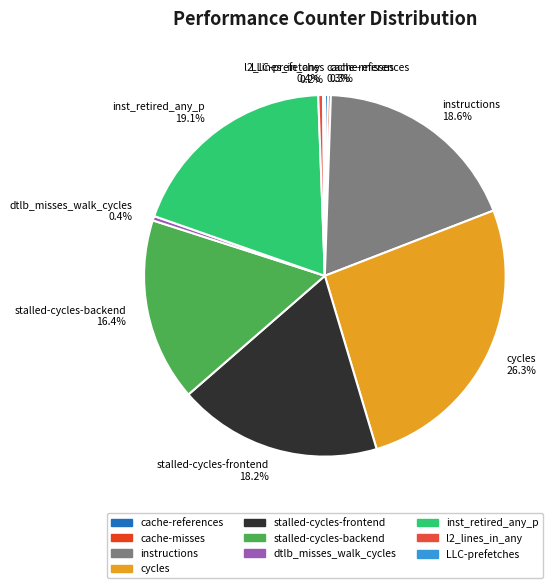

Does any single category account for the majority?

No